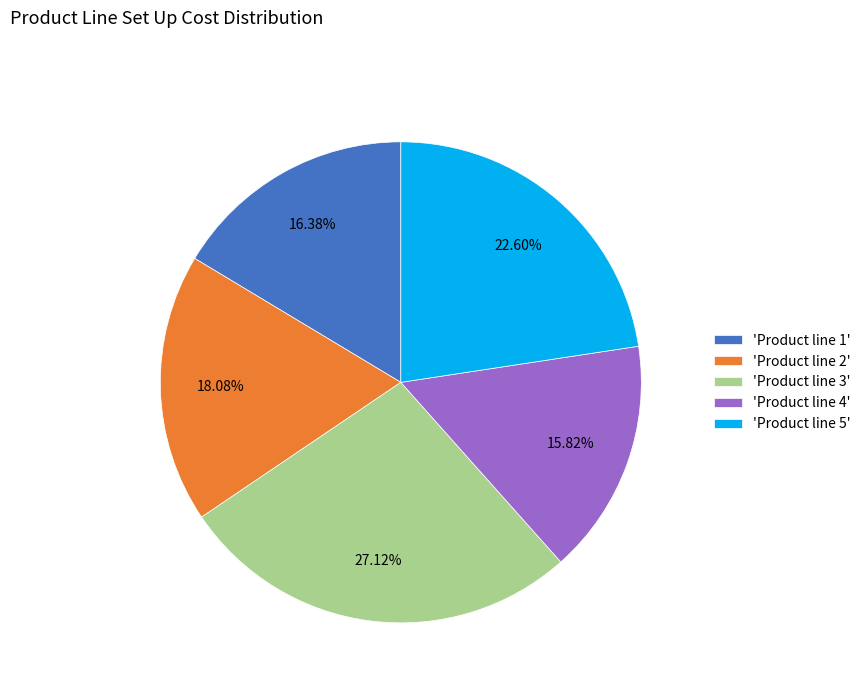

What is the largest slice in the pie chart?

'Product line 3'